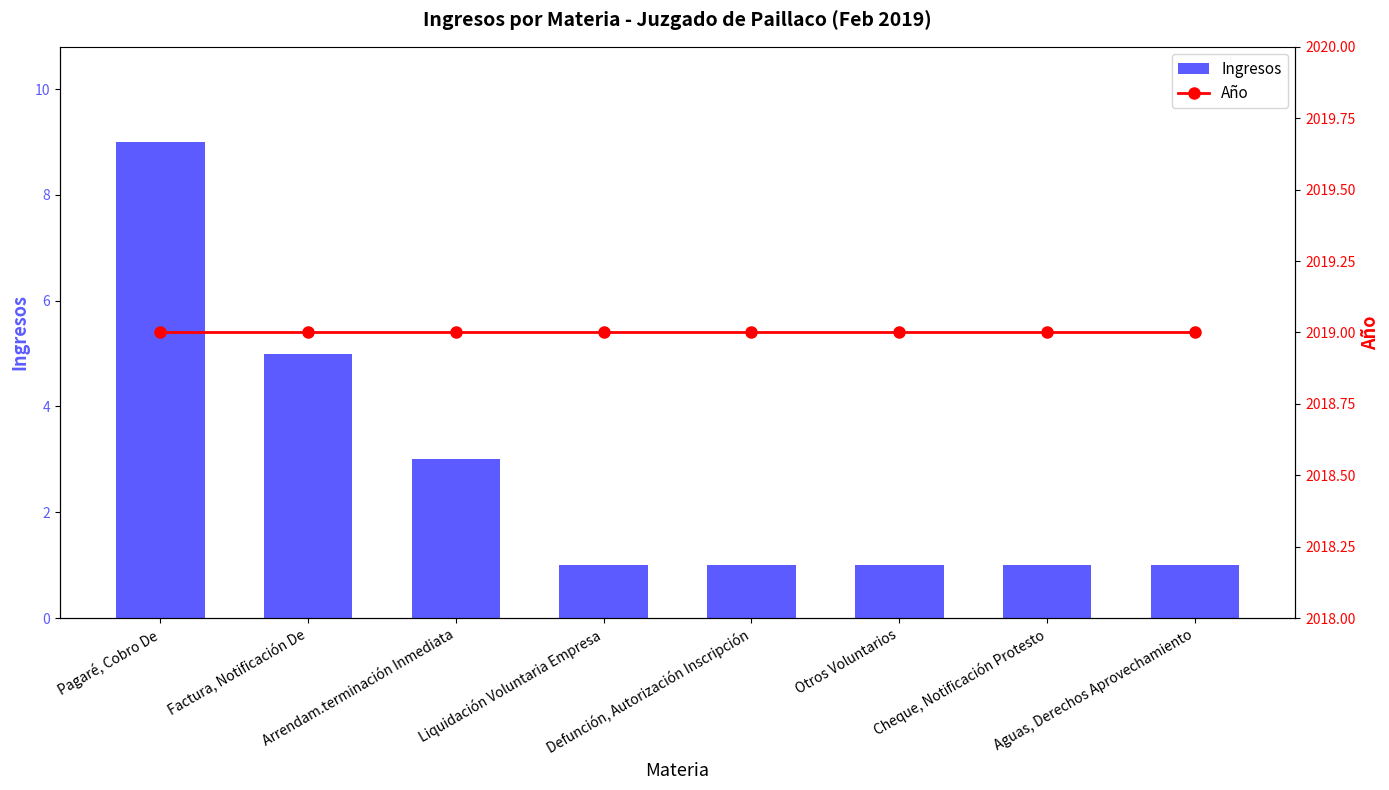

Count the number of data series in this chart.

2